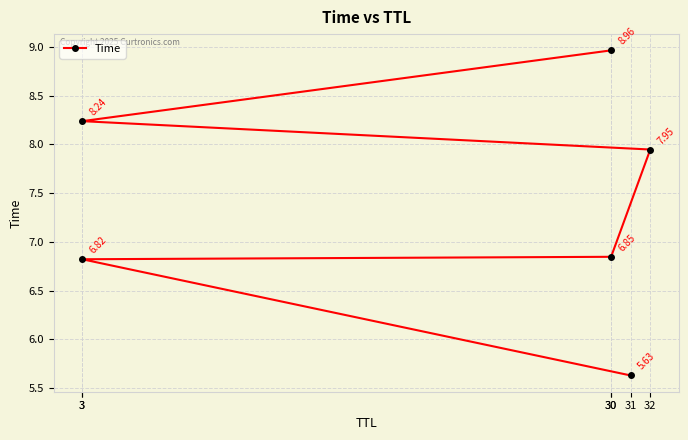

Is it true that the value at 30 is 6.8?

True